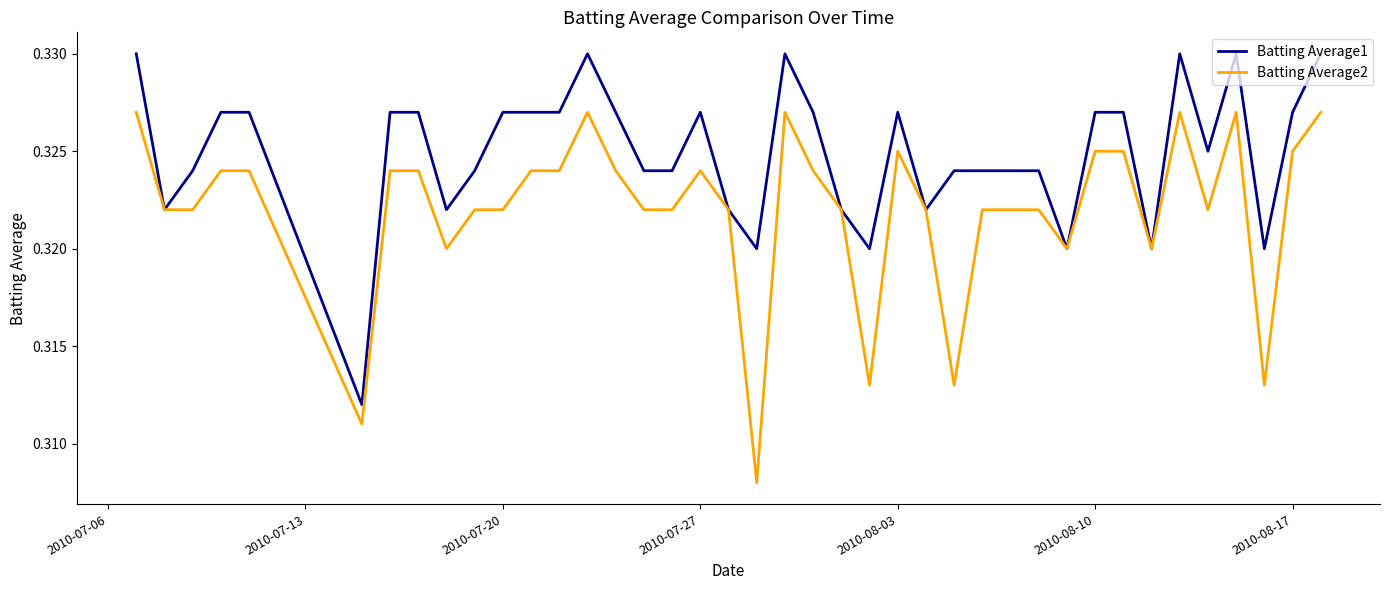

Which series has the widest spread of values?

Batting Average2